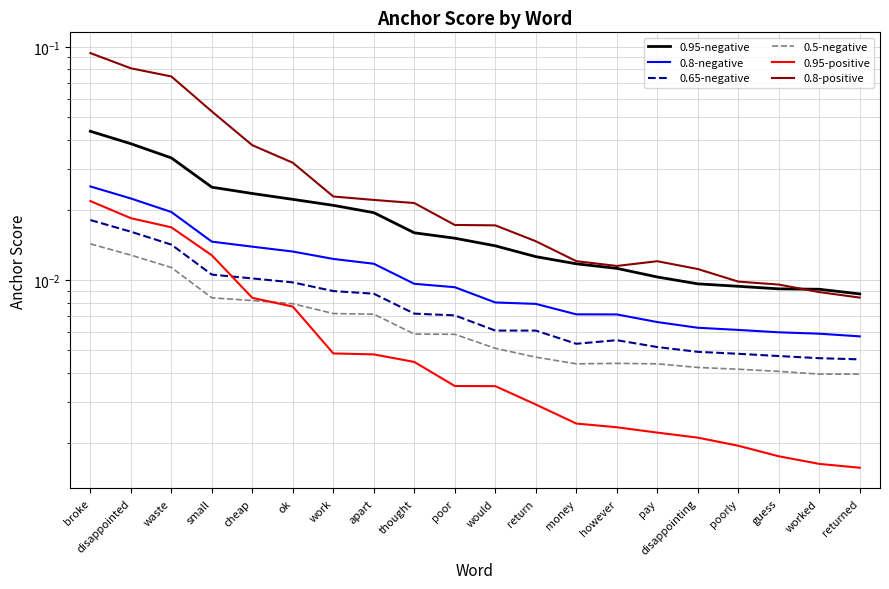

What is the maximum value shown in the chart?

0.1